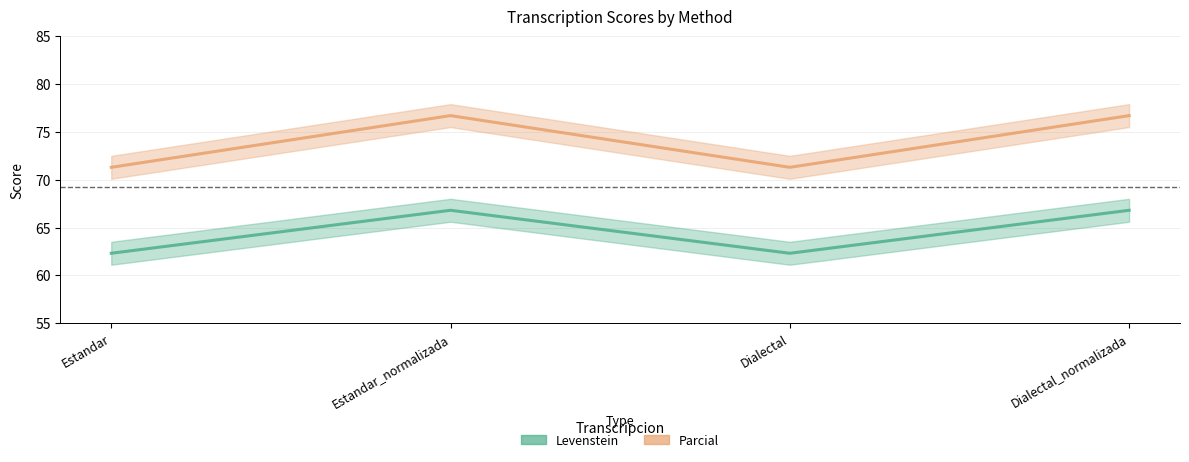

What is the label of the 2nd point from the right?

Dialectal